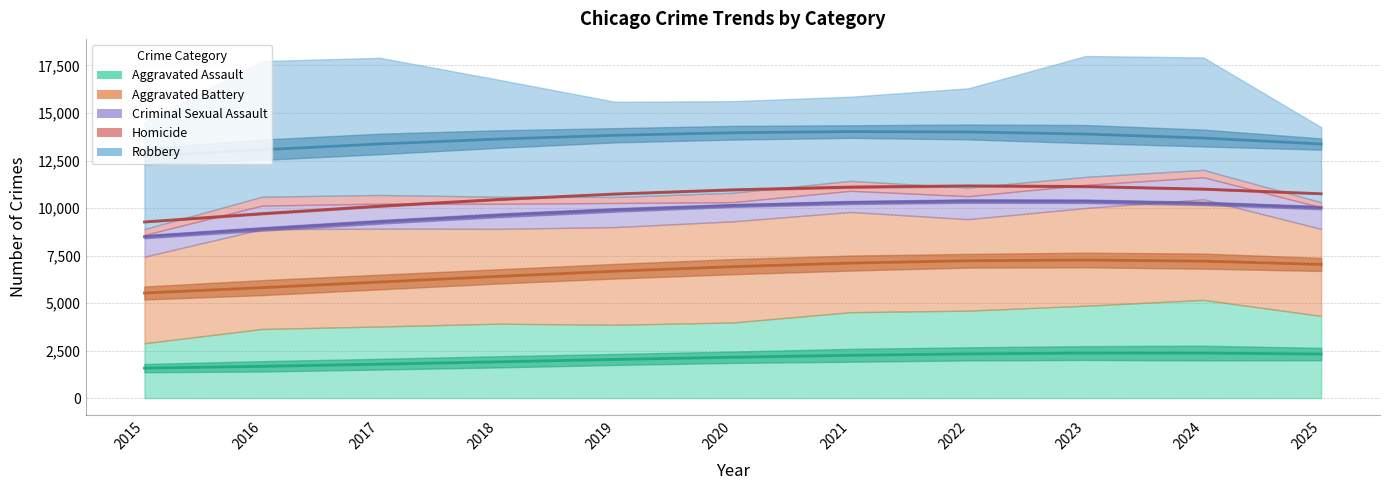

Between 2022 and 2015, which is larger?

2022